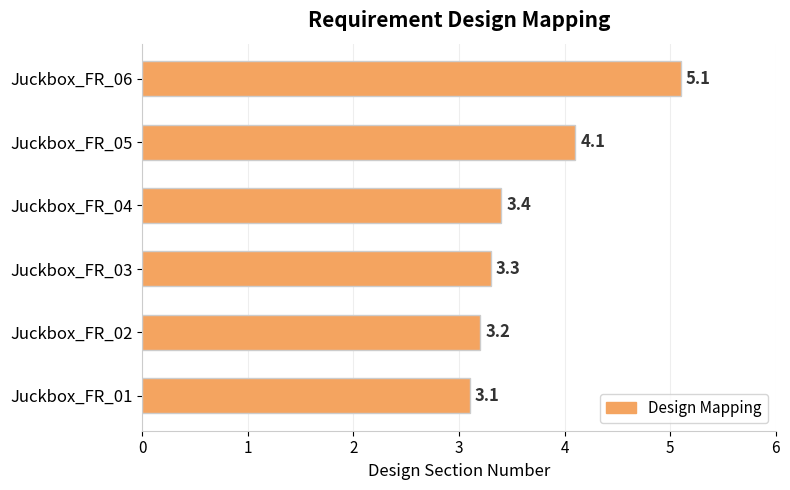

What is the smallest value displayed?

3.1